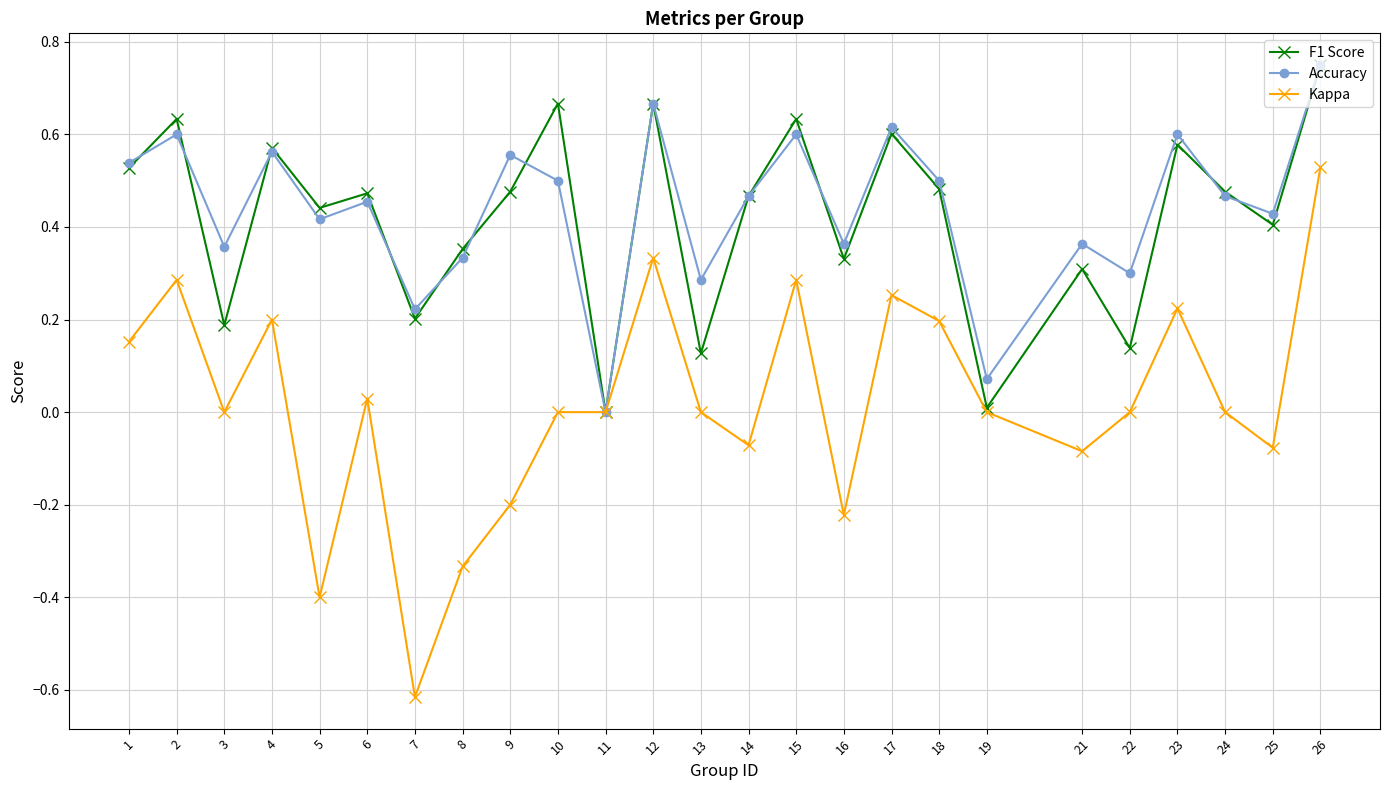

Between 18 and 22, which series saw the biggest shift?

F1 Score